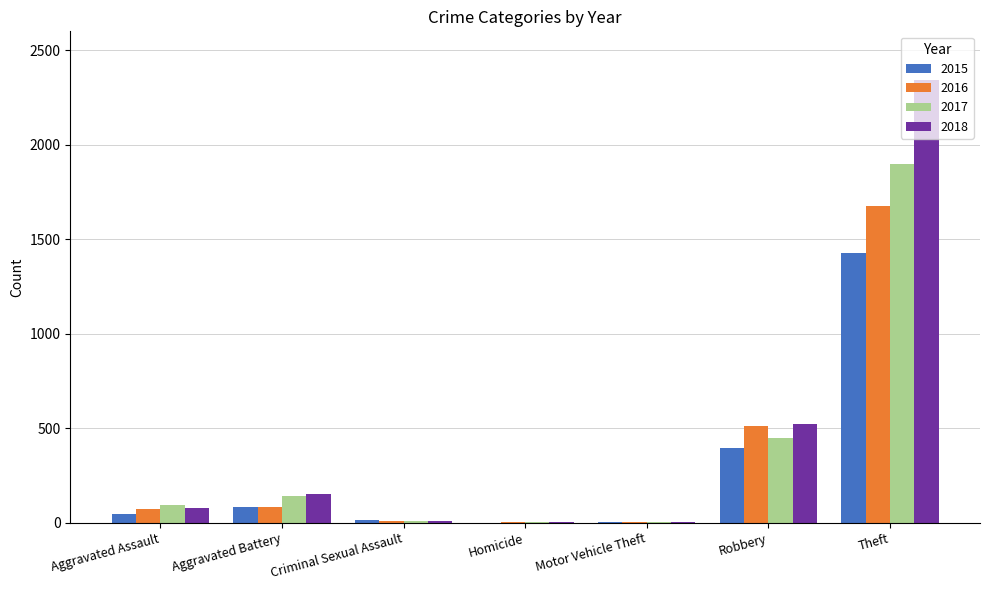

Count the number of categories in the chart.

7